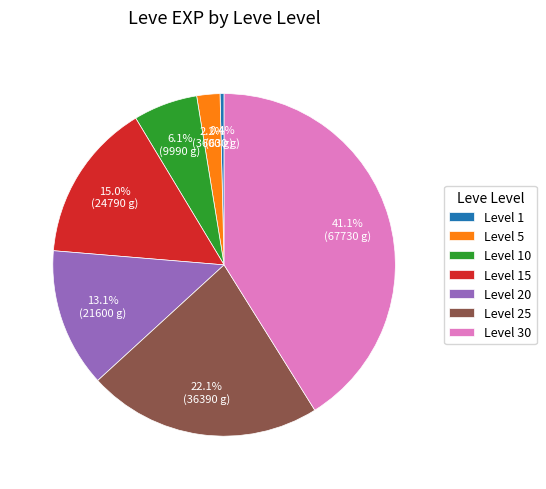

Rank the categories by value from highest to lowest.

Level 30, Level 25, Level 15, Level 20, Level 10, Level 5, Level 1